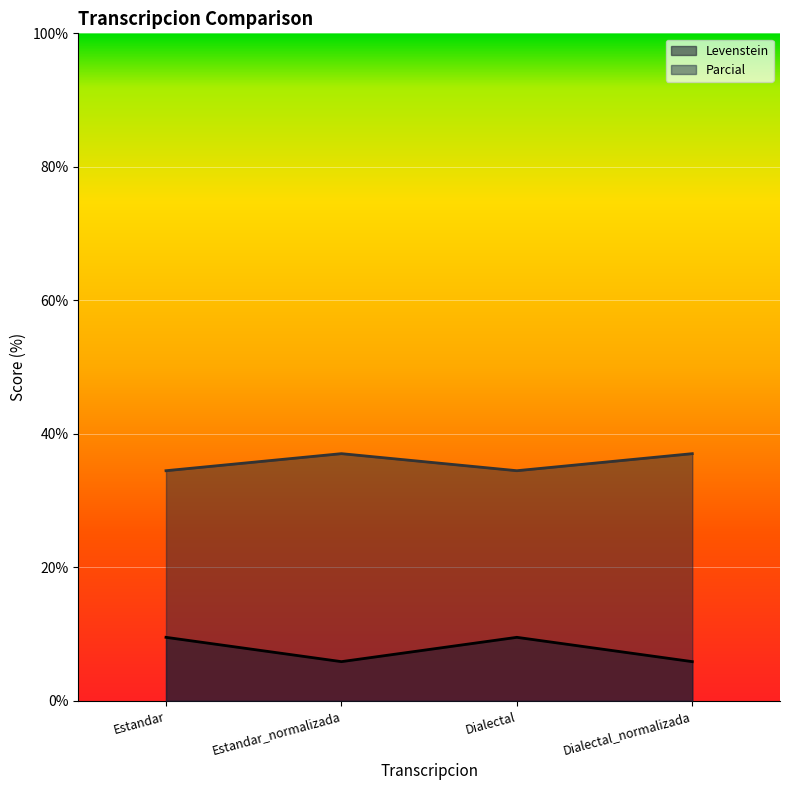

How many series are shown in this chart?

2